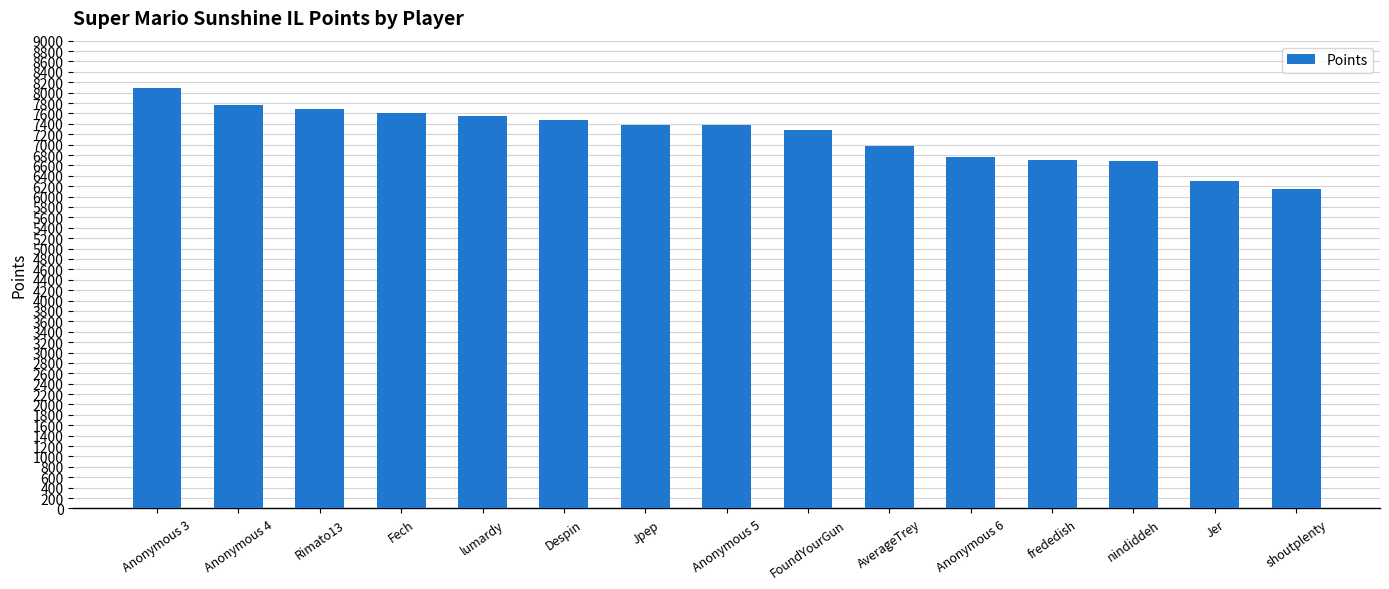

Between Rimato13 and Anonymous 6, which is larger?

Rimato13